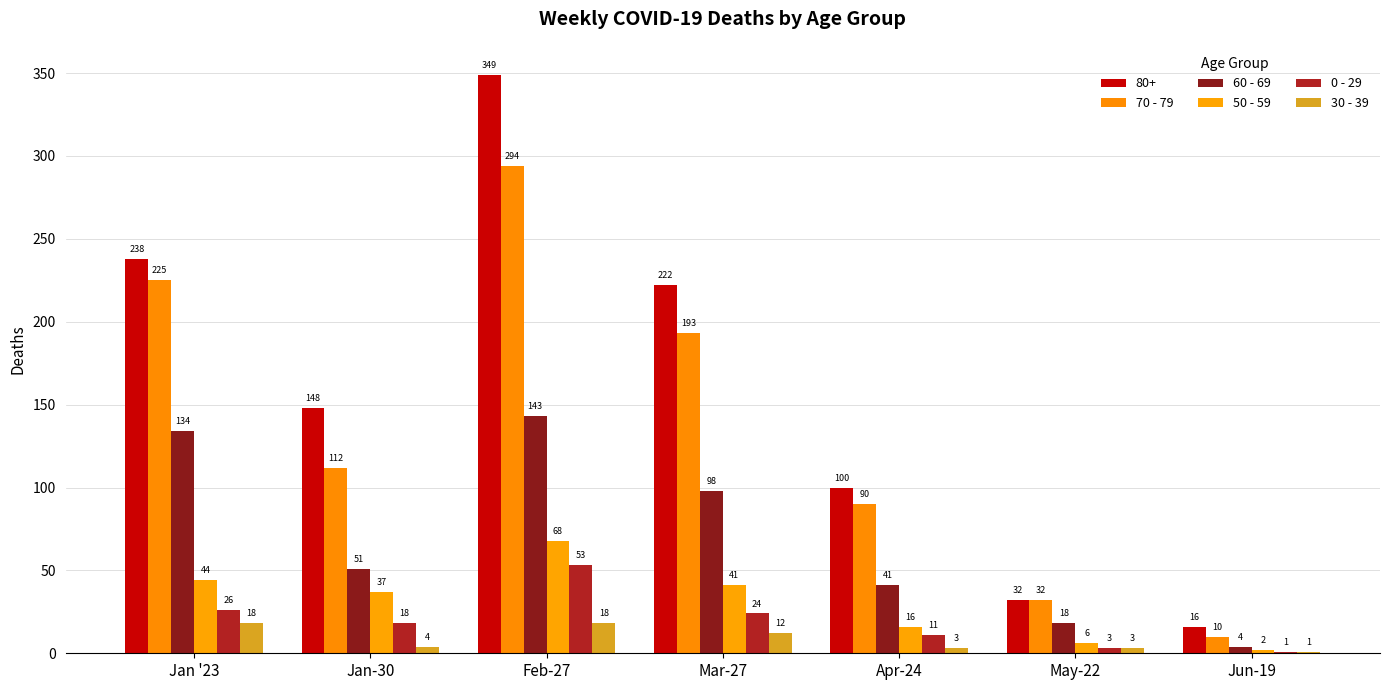

Which category has the lowest value across all series?

Jun-19